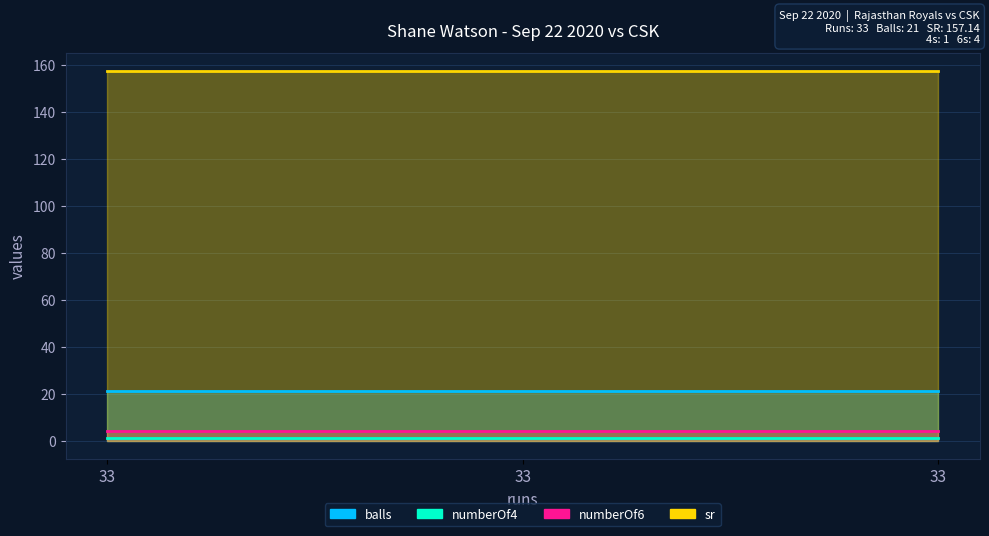

At which category is the sum across all series the highest?

33